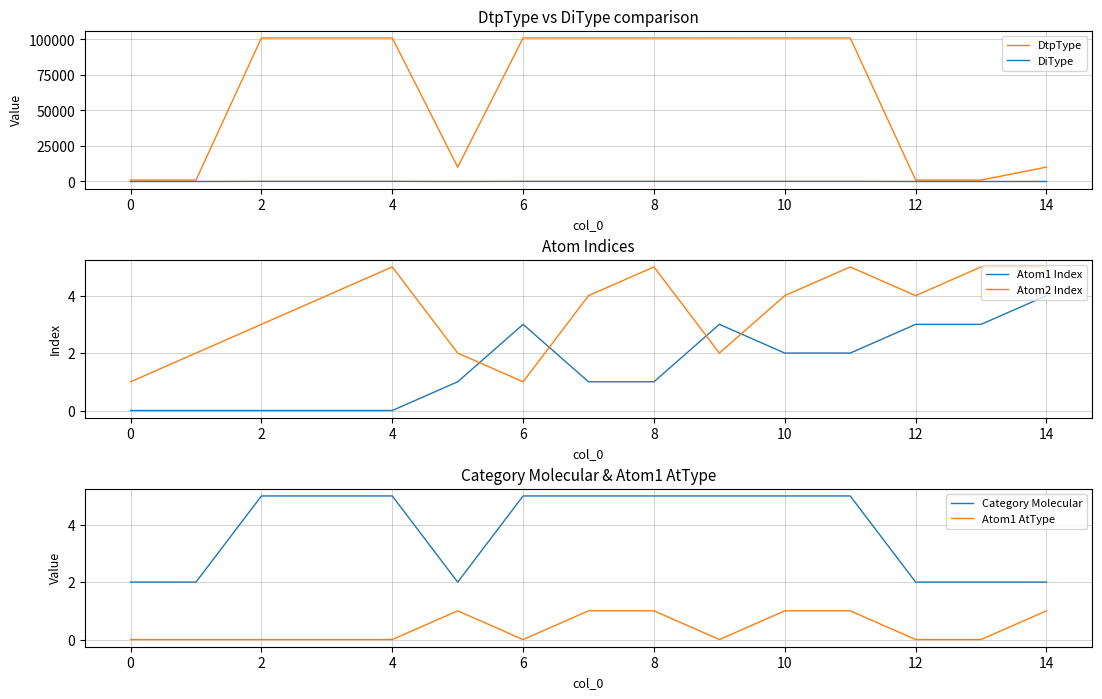

True or false: Atom1 AtType and Category Molecular cross at least once.

False